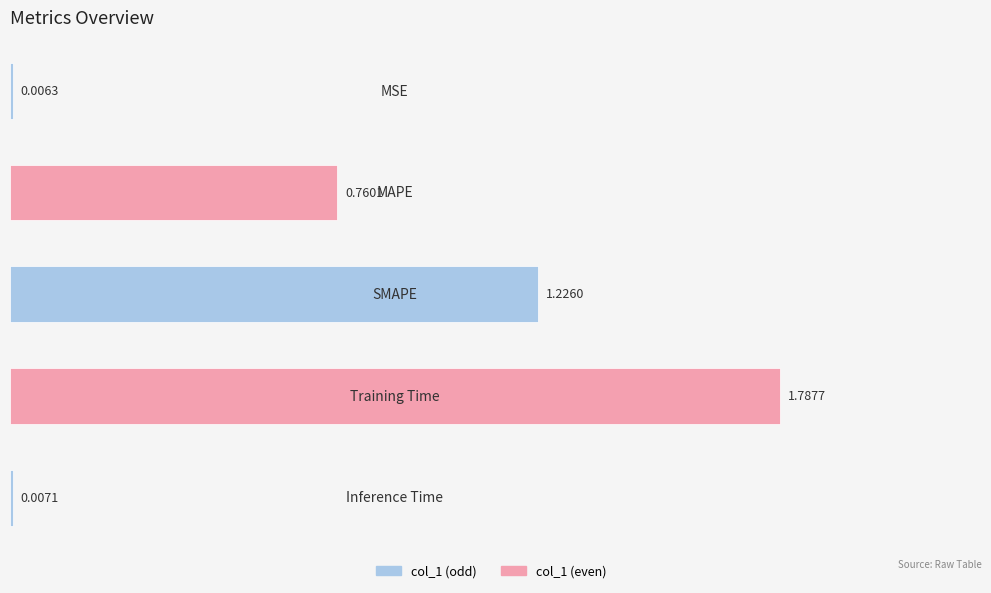

What is the sum of all values?

3.8